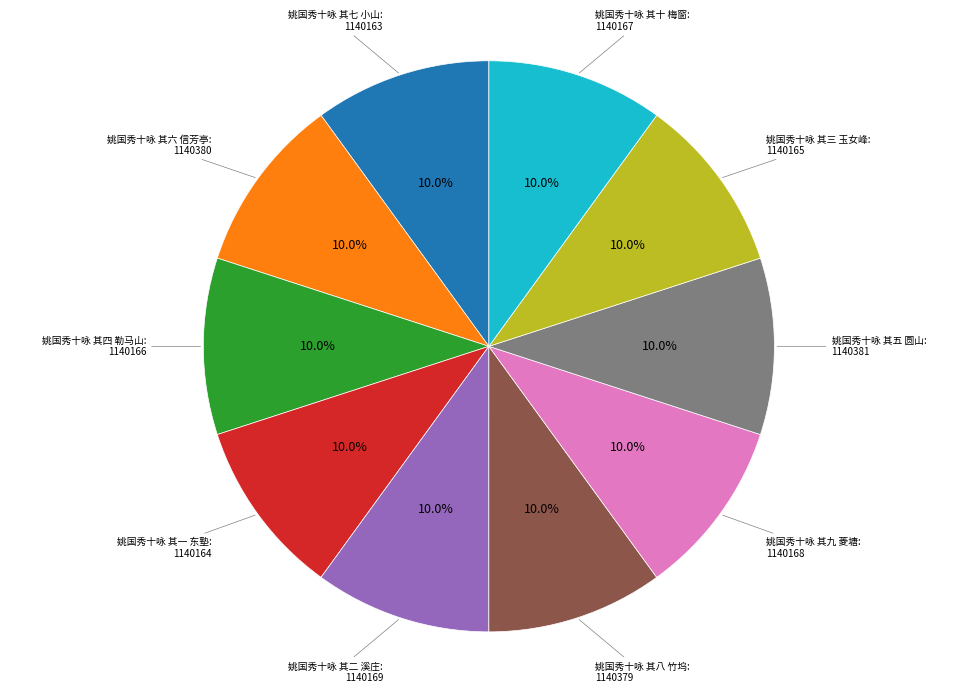

Does any single category account for the majority?

No